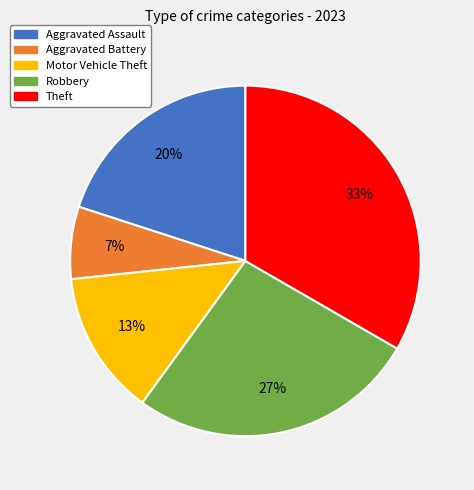

Do Robbery and Aggravated Assault together represent more than half of the pie?

No